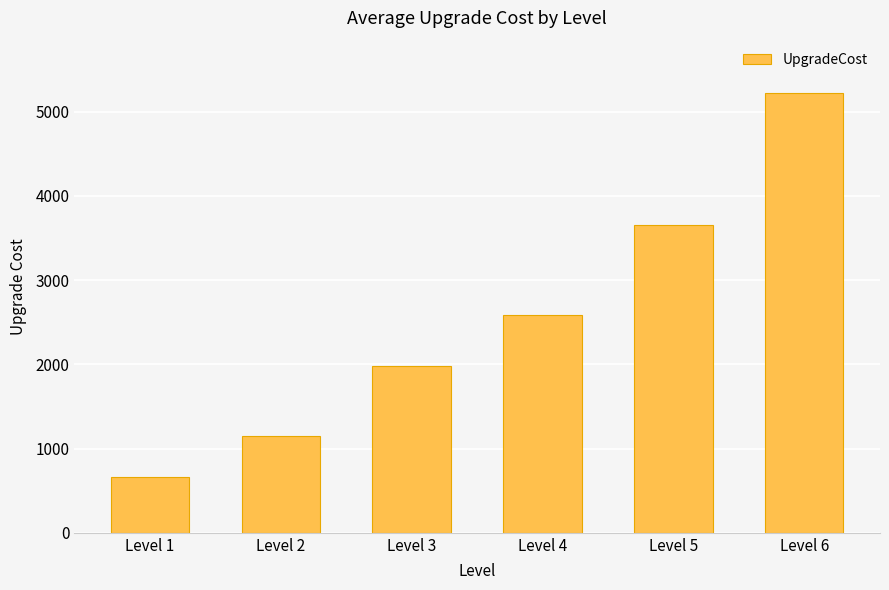

Between Level 2 and Level 5, which is larger?

Level 5